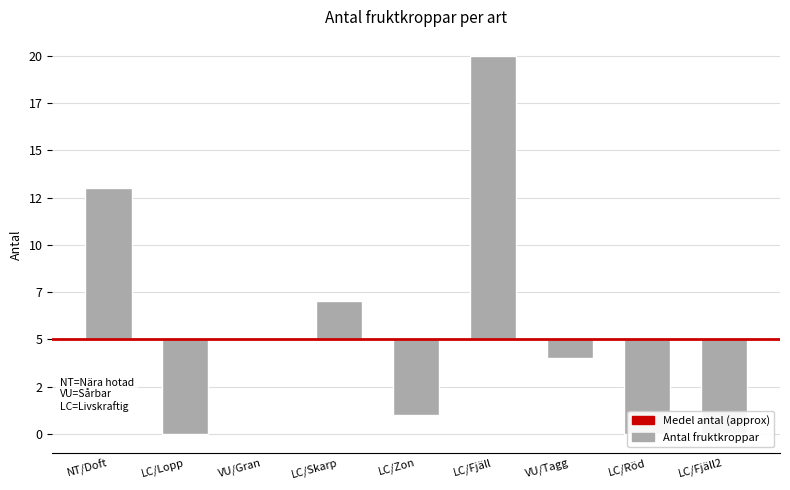

Rank the categories by value from highest to lowest.

LC/Fjäll, NT/Doft, LC/Skarp, VU/Gran, VU/Tagg, LC/Zon, LC/Lopp, LC/Röd, LC/Fjäll2